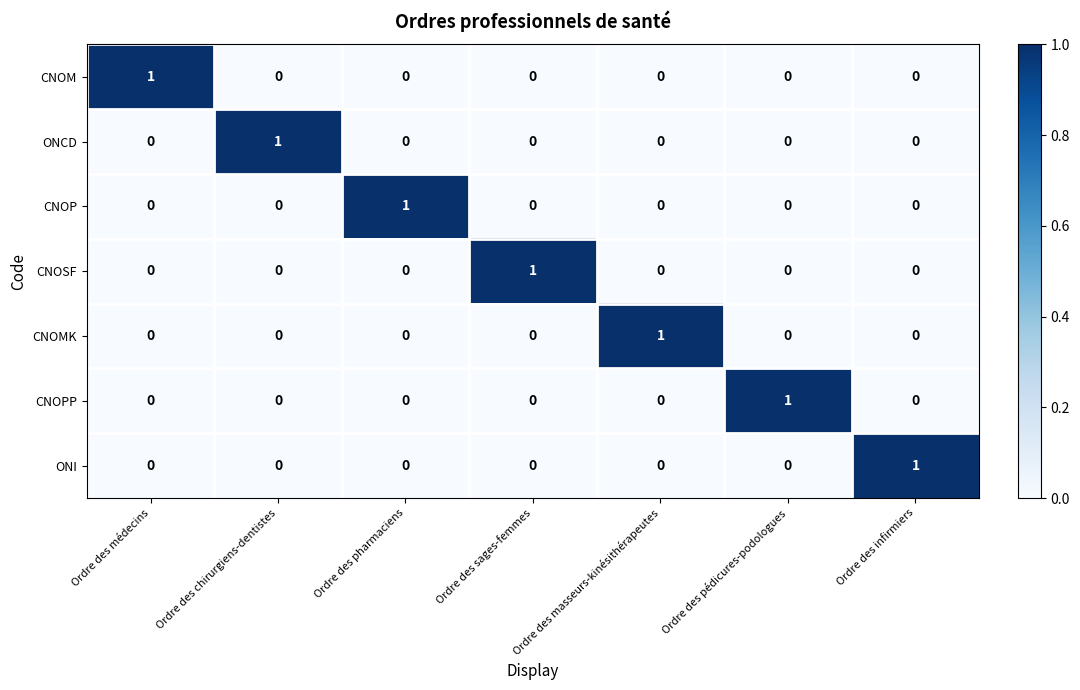

The ONCD series shows 0 at Ordre des médecins. True or false?

True